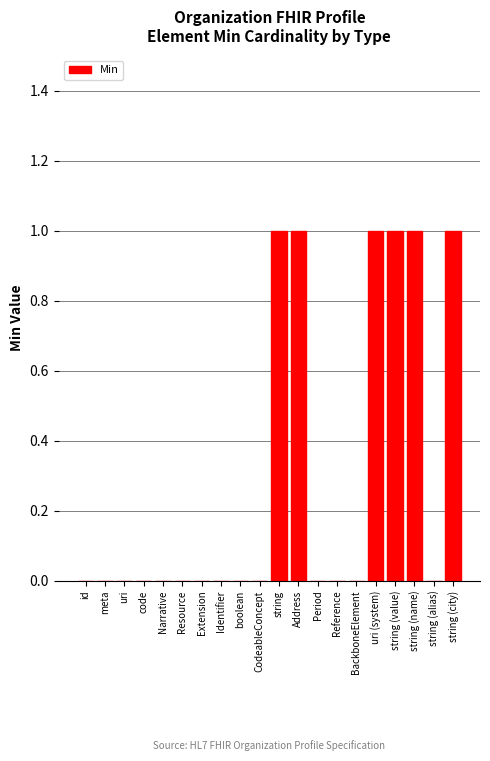

The value at uri (system) is 1. True or false?

True